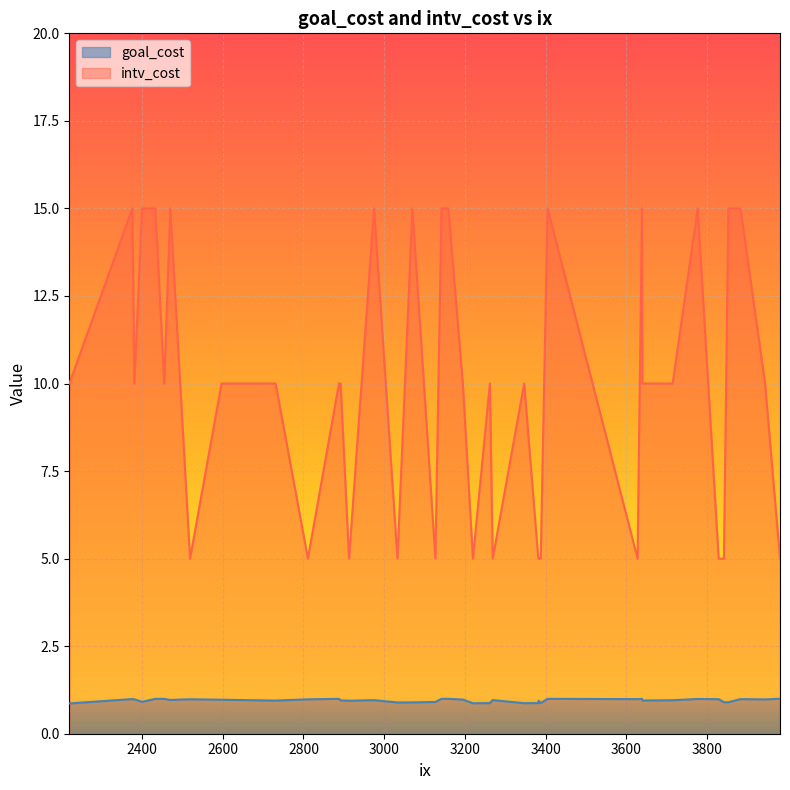

Rank the series by their average value, from highest to lowest.

intv_cost, goal_cost